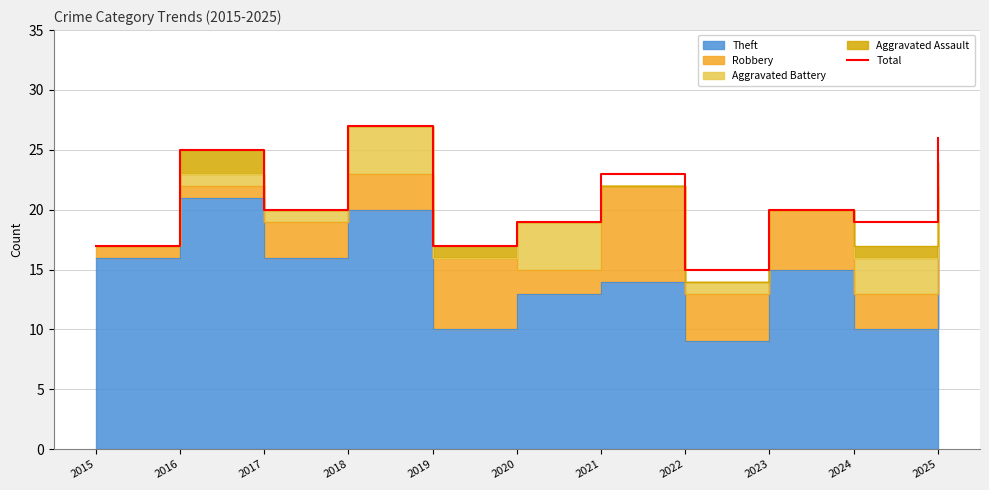

At which label is the value closest to 21?

2017